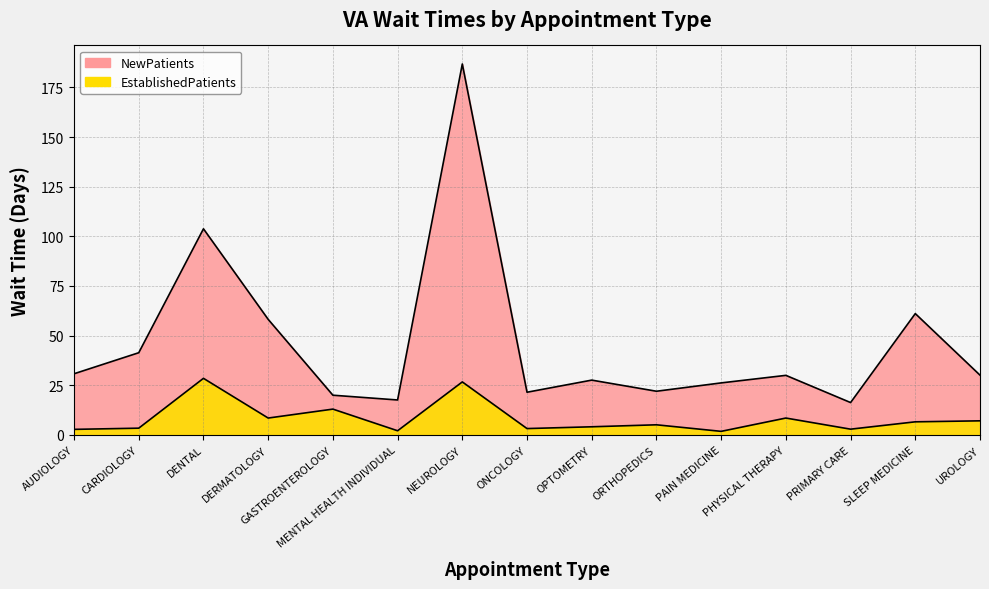

True or false: EstablishedPatients and NewPatients cross at least once.

False